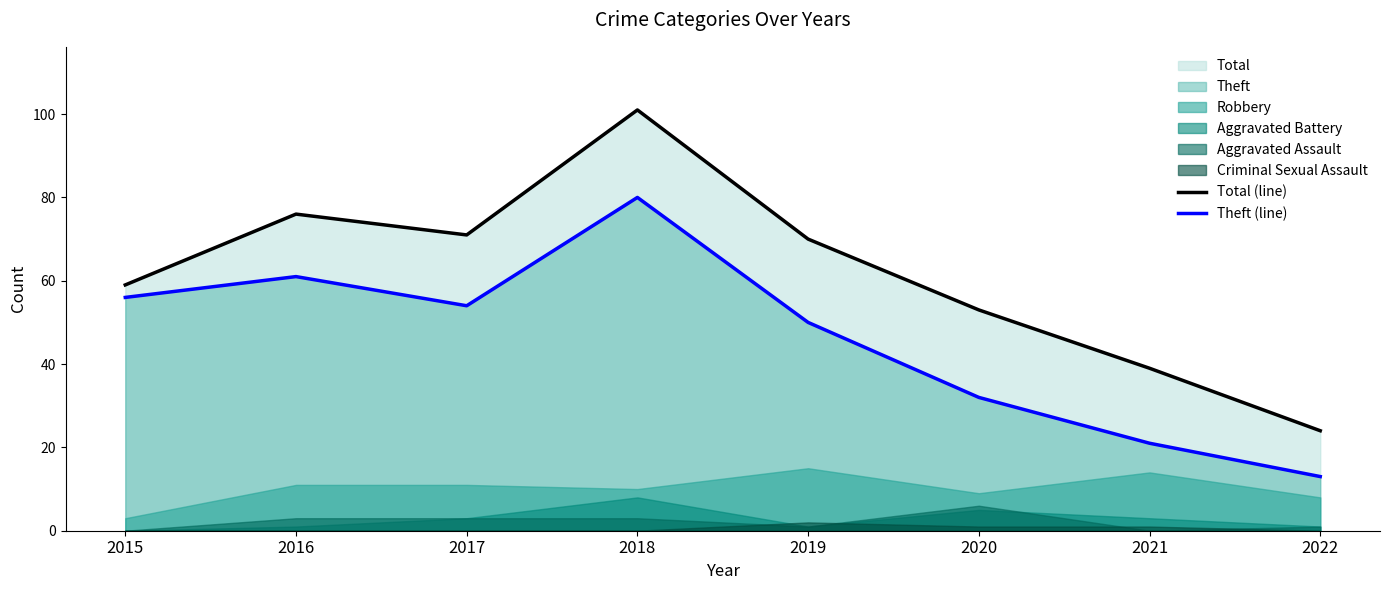

Reading left to right, list all the values displayed in this chart.

Total (line): 59	76	71	101	70	53	39	24
Theft (line): 56	61	54	80	50	32	21	13